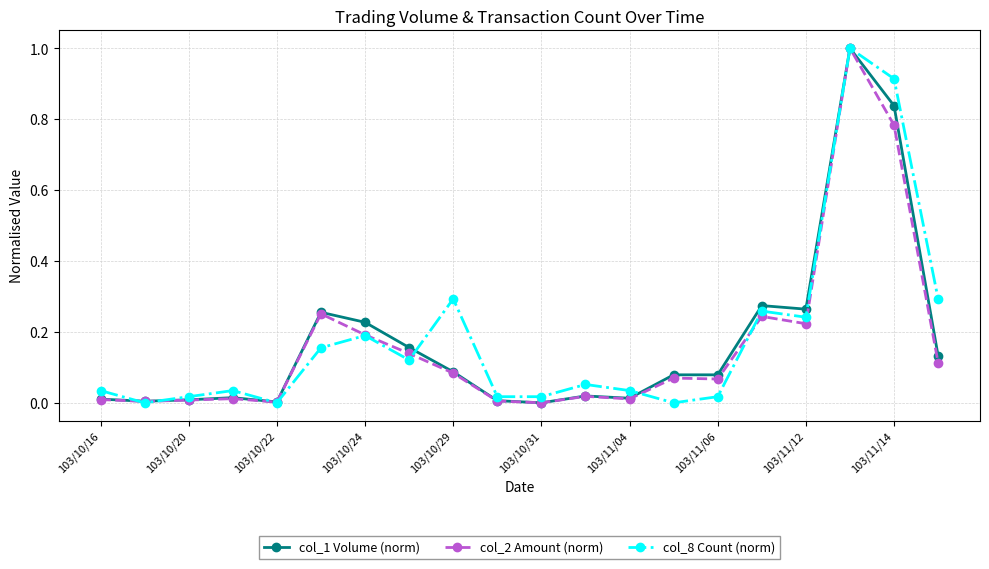

What is the sum of all col_1 Volume (norm) values?

3.5